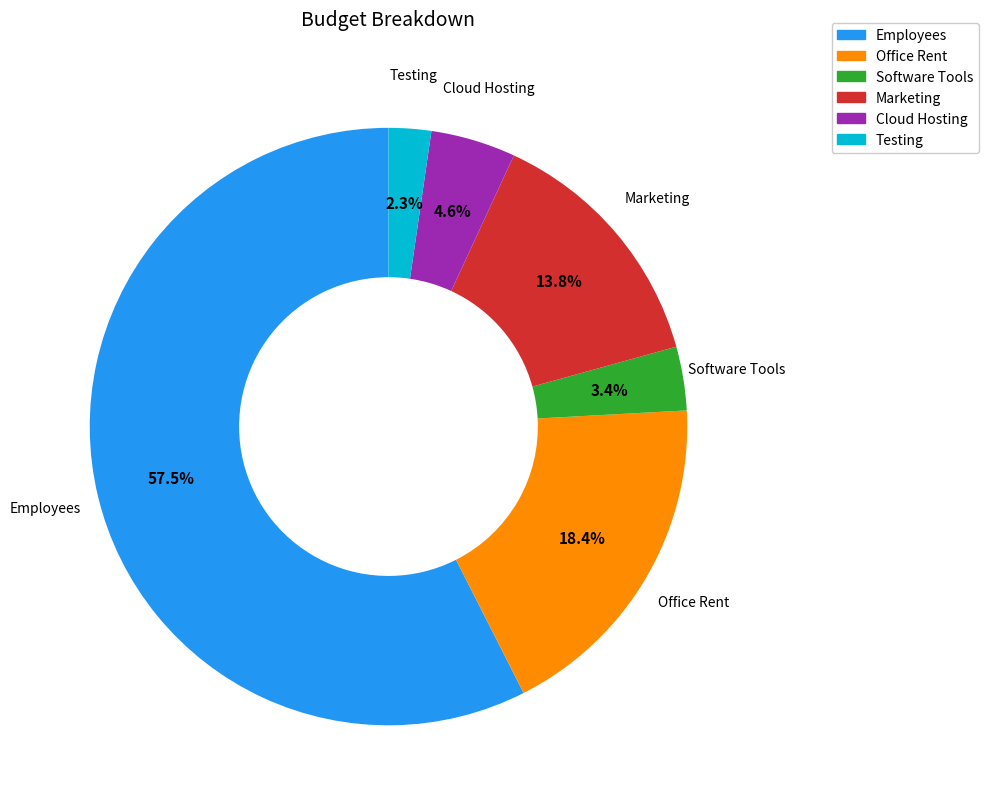

Count the number of slices in the pie.

6